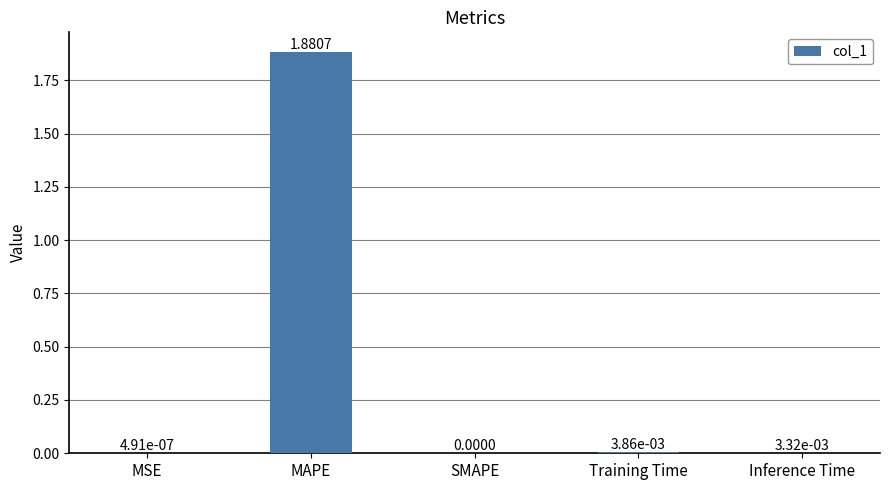

At which category does the chart reach its peak across all series?

MAPE